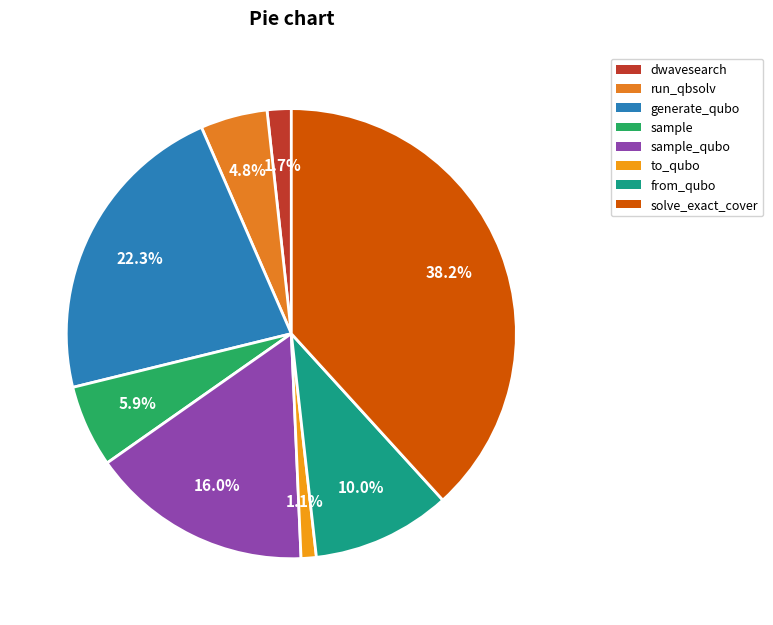

How many slices are in this pie chart?

8